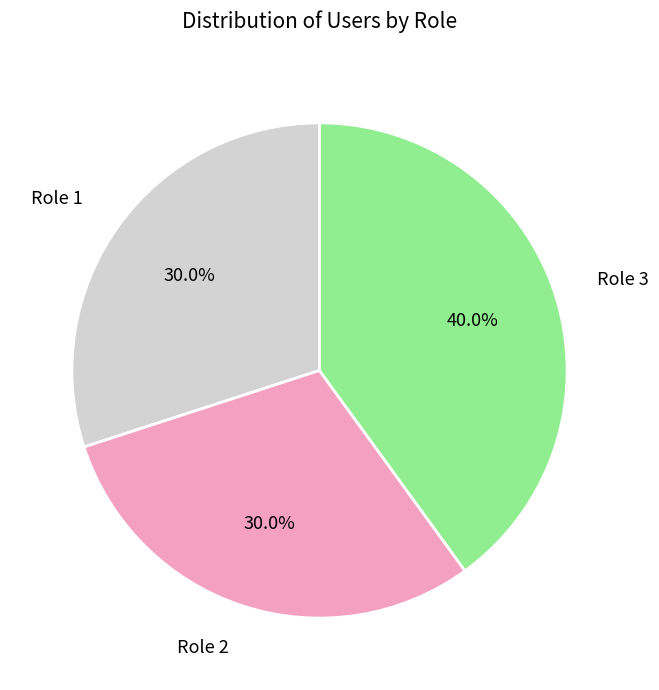

Do Role 1 and Role 2 together represent more than half of the pie?

Yes